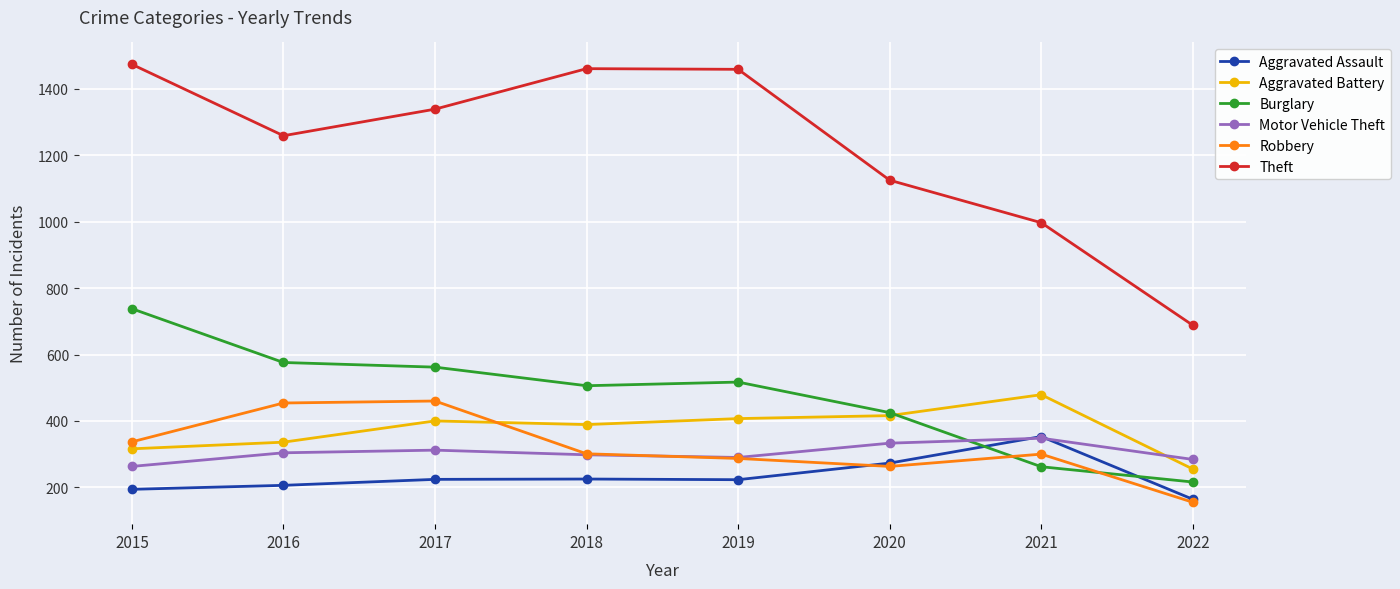

Which series has the largest total across all categories?

Theft